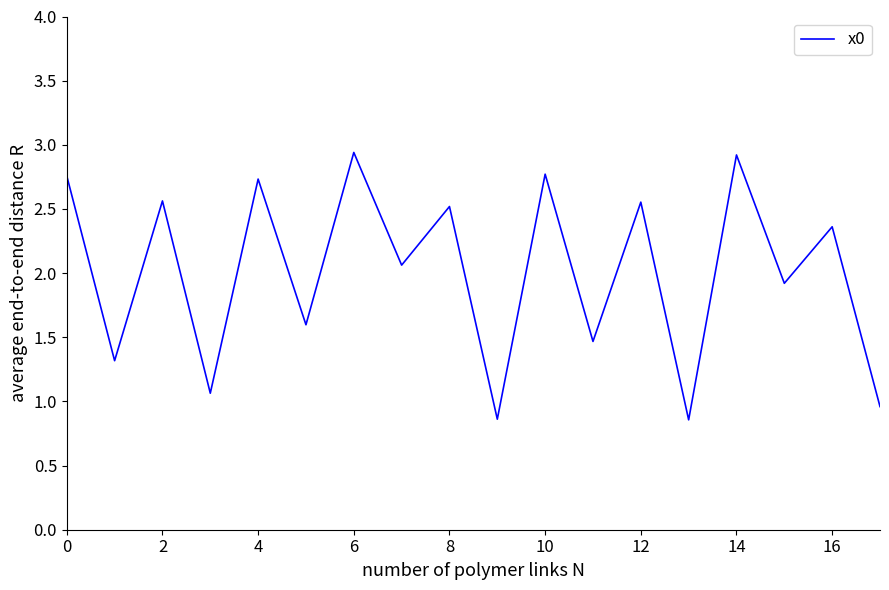

What is the difference between the maximum and minimum values?

2.1